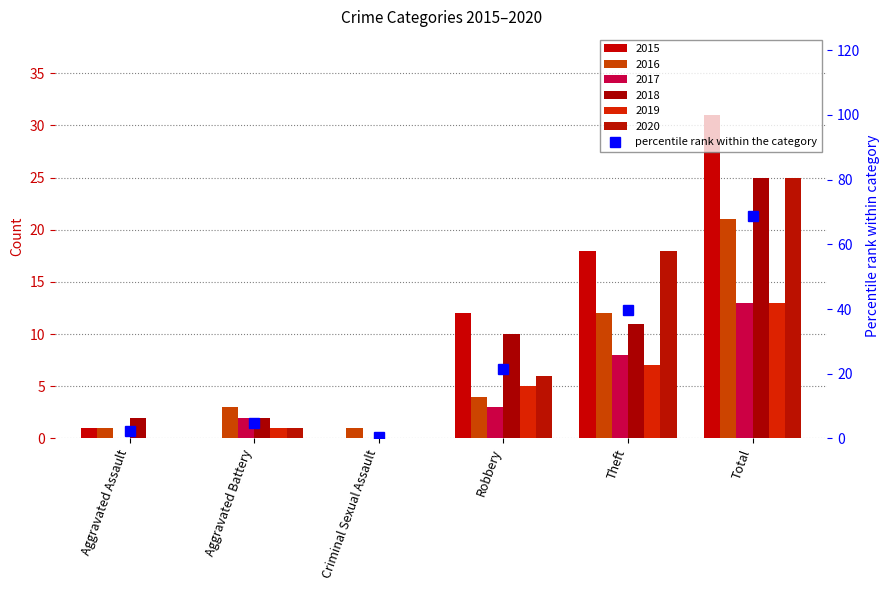

How many values are below 21?

3